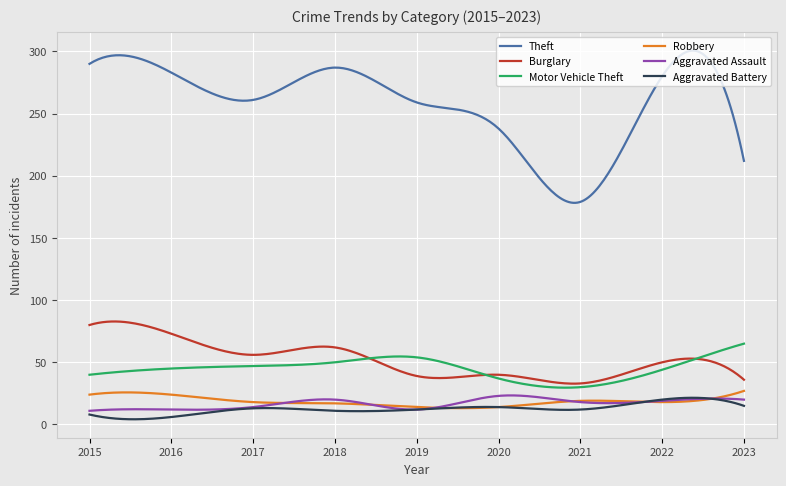

What is the difference between the maximum and second lowest values in the Burglary series?

50.0